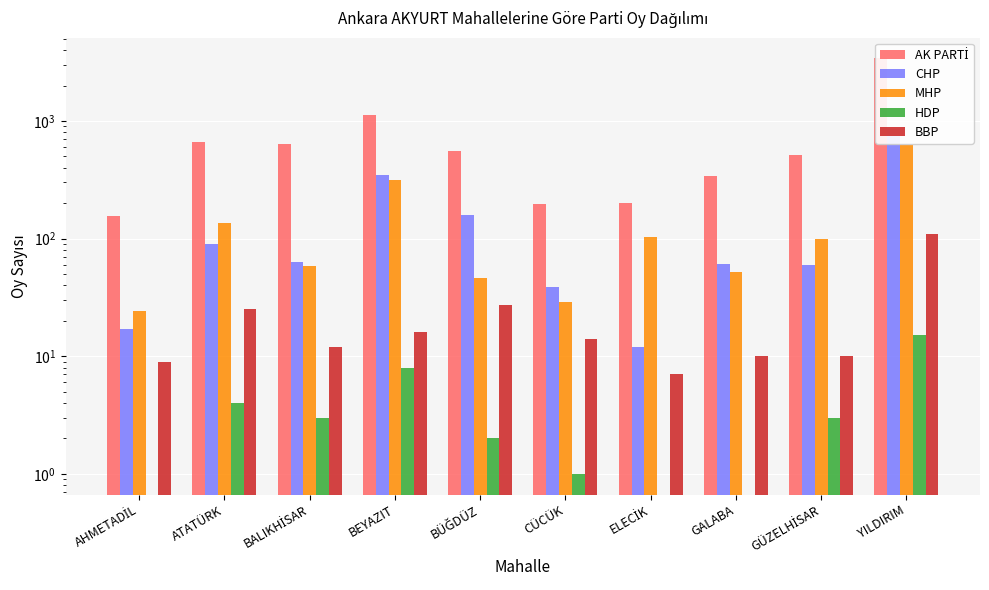

Which series has the largest total across all categories?

AK PARTİ